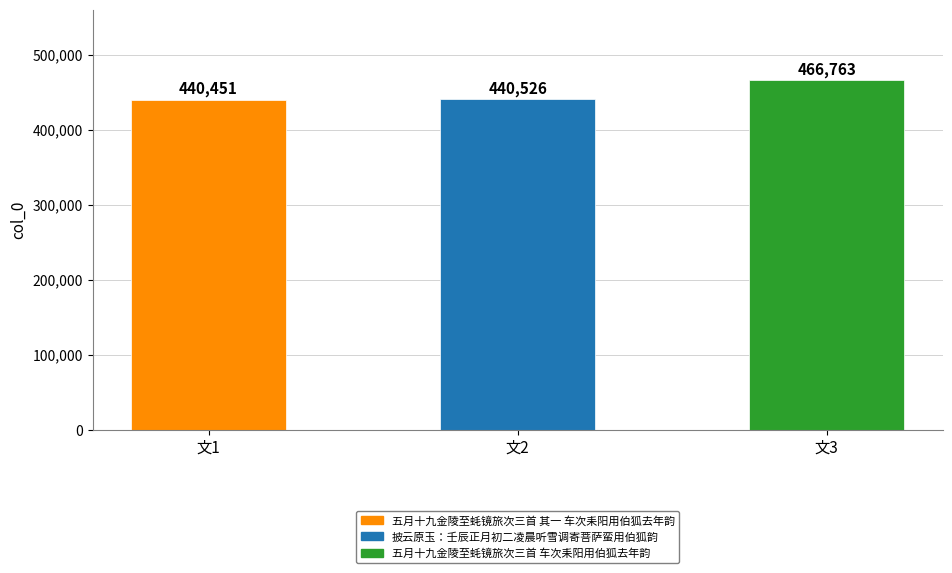

What is the difference between the values at 文2 and 文3?

26237